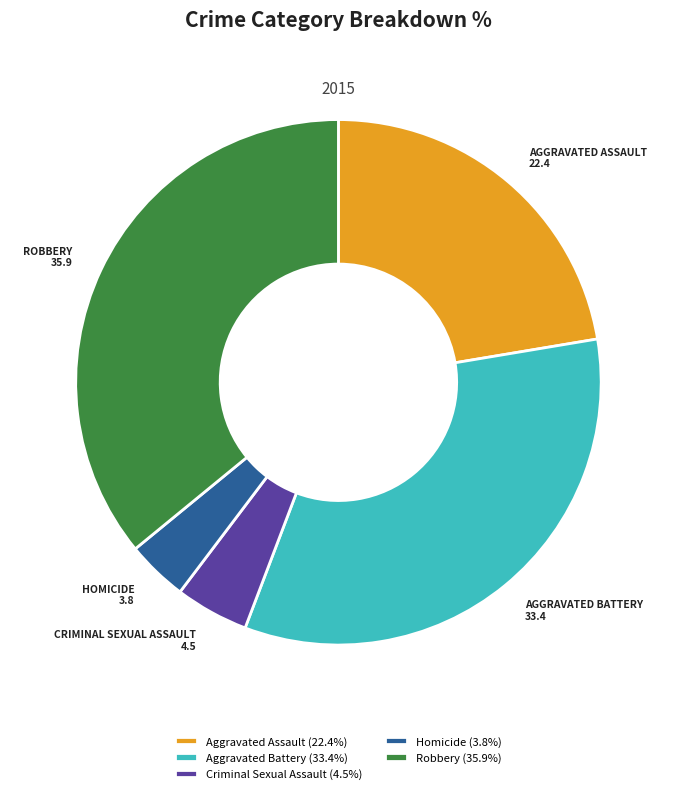

Count the number of slices in the pie.

5